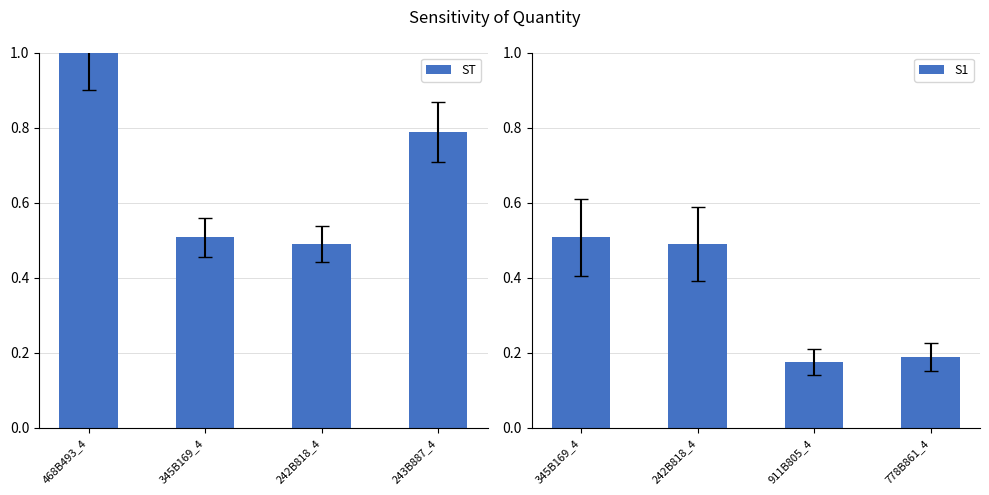

The value of ST at 243B887_4 is 1.3. True or false?

False